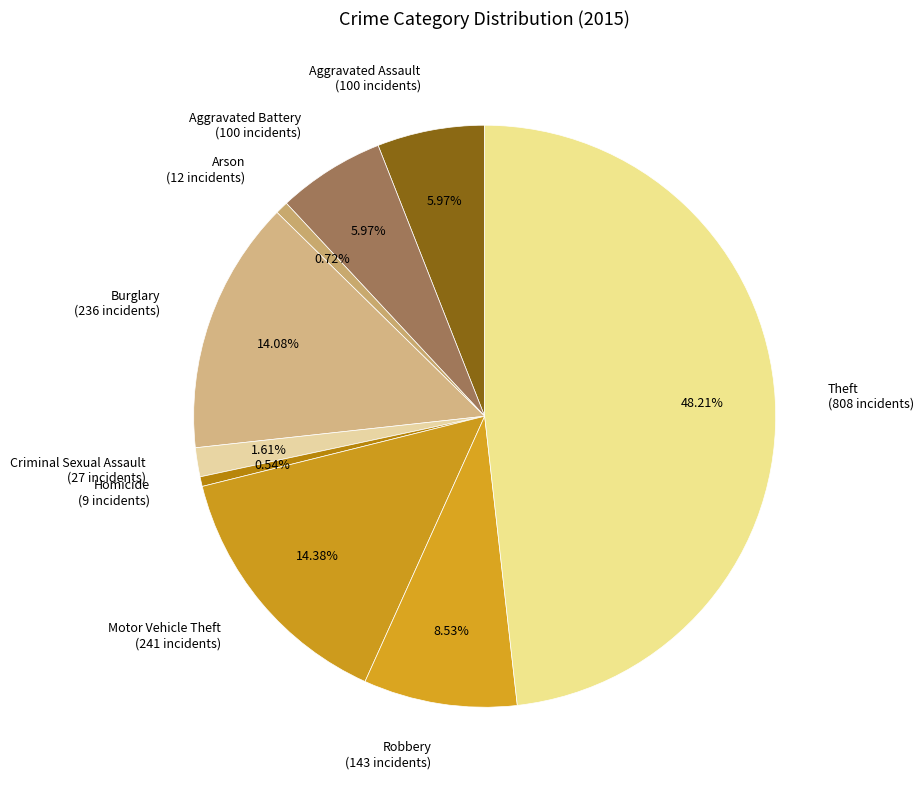

Does any single category account for the majority?

No